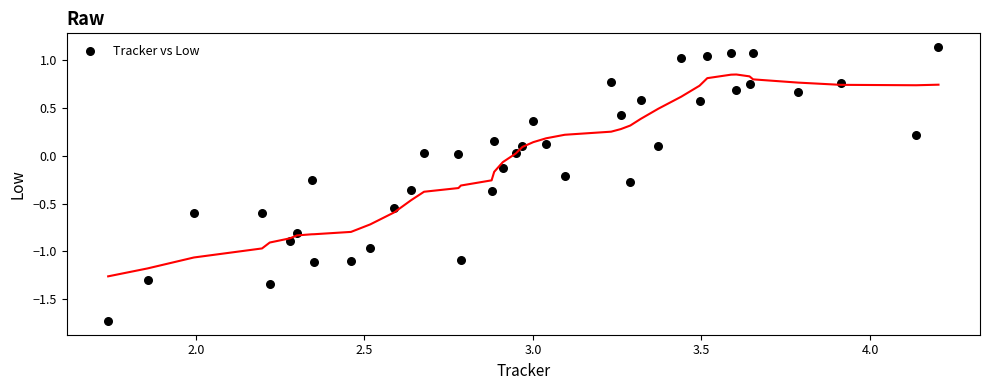

What is the range of X values (max minus min)?

2.5